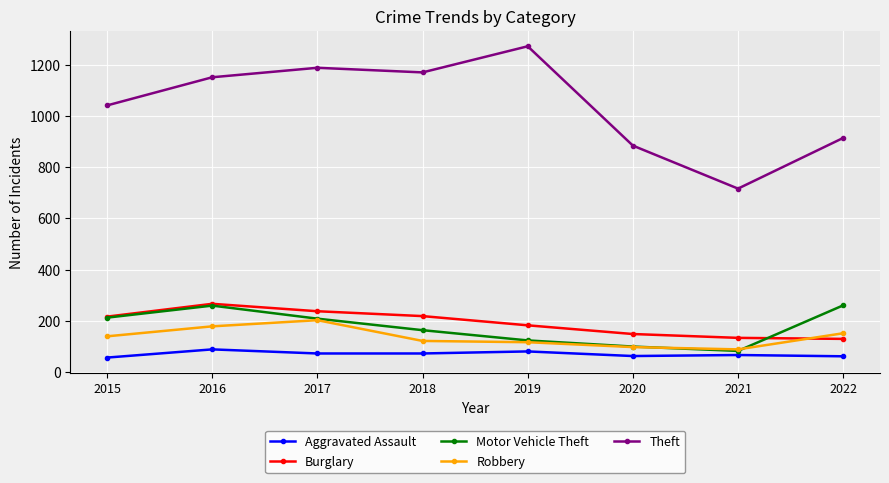

What is the approximate value of Aggravated Assault at 2015?

56